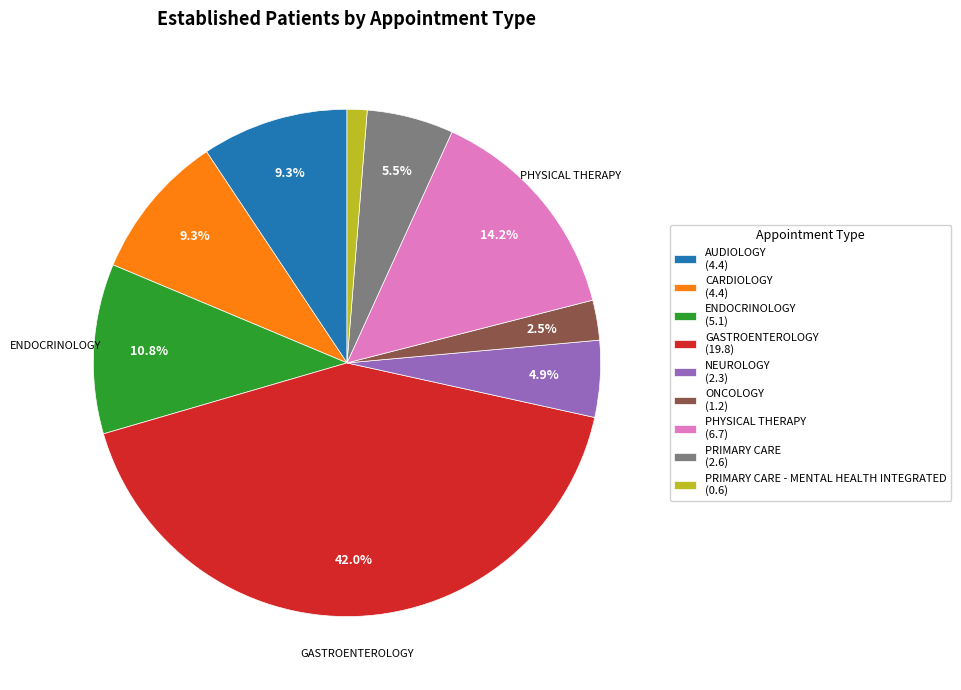

Which has a higher value, GASTROENTEROLOGY (19.8) or AUDIOLOGY (4.4)?

GASTROENTEROLOGY (19.8)